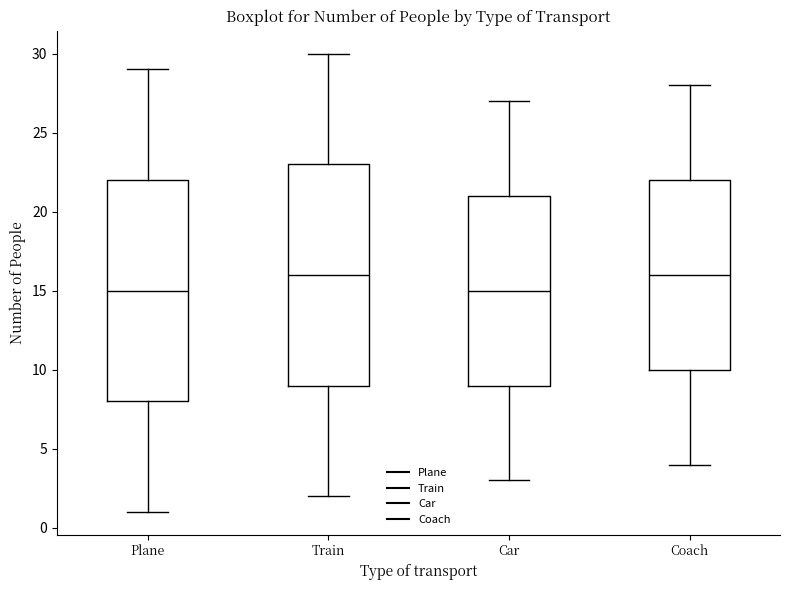

Reading left to right, read every box against the y-axis: the position of its median line, the range the box covers, and the ends of its whiskers. The values are not printed on the chart, so give them approximately, as read against the axis.

Plane: median 15, box 8 to 22, whiskers 1 to 29
Train: median 16, box 9 to 23, whiskers 2 to 30
Car: median 15, box 9 to 21, whiskers 3 to 27
Coach: median 16, box 10 to 22, whiskers 4 to 28